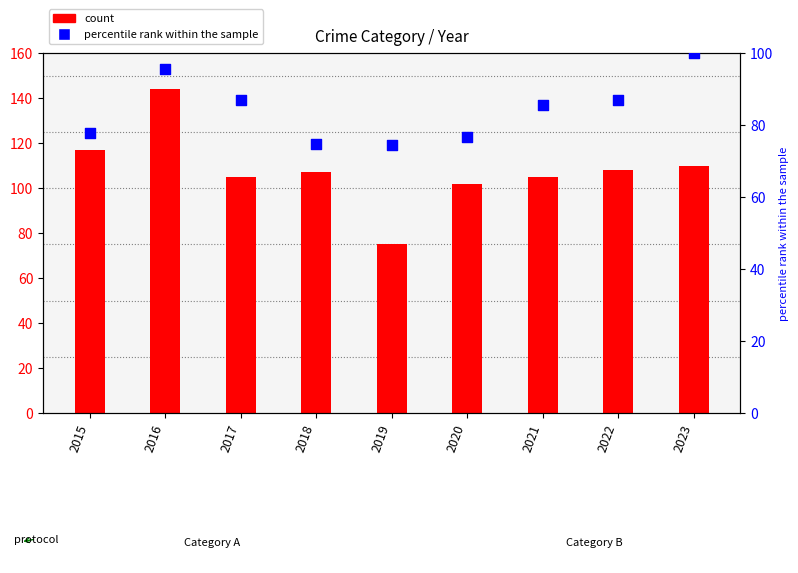

What are all the series names shown in the legend?

count, percentile rank within the sample